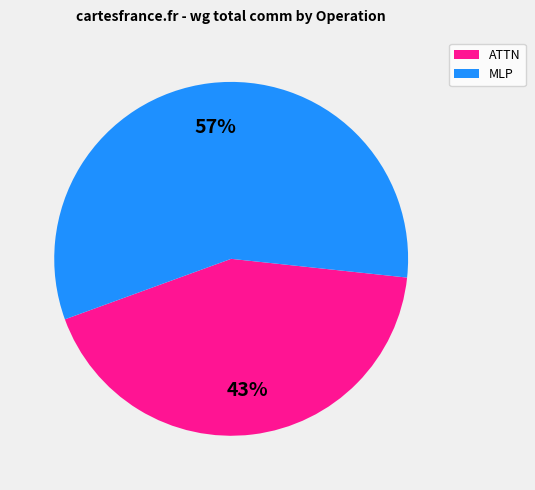

Which category has the biggest portion of the pie?

MLP